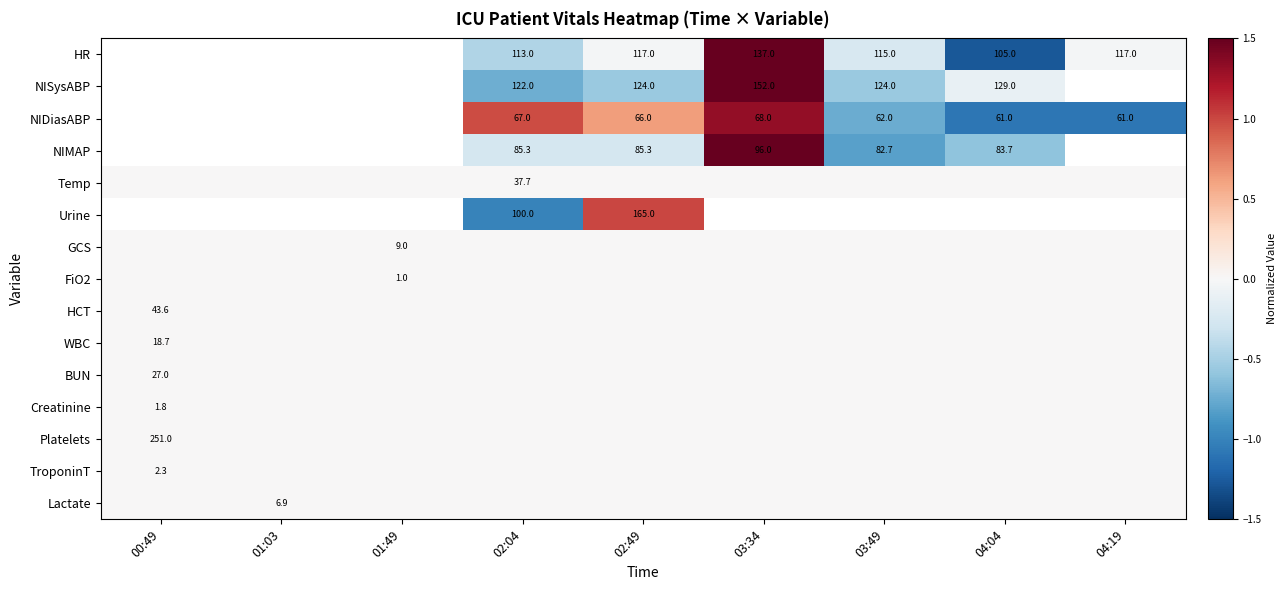

At which category is the sum across all series the highest?

02:49